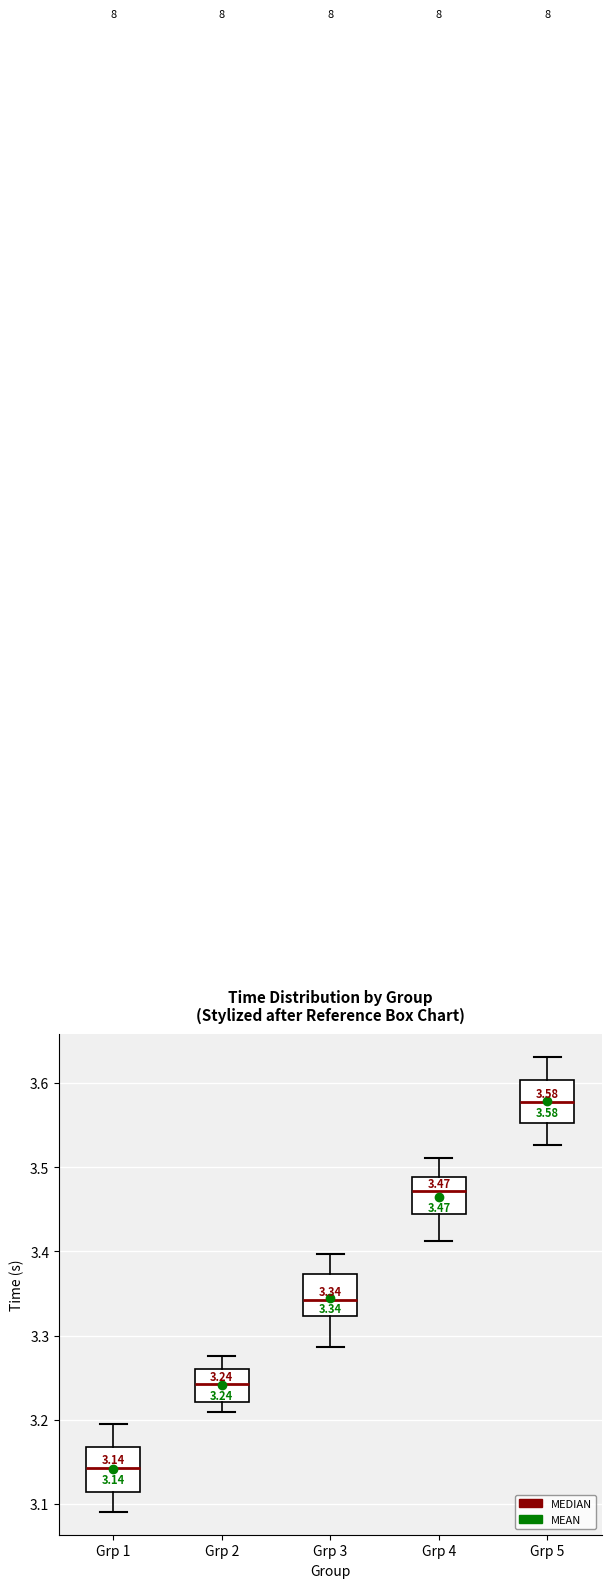

Which box's median line is the lowest?

Grp 1